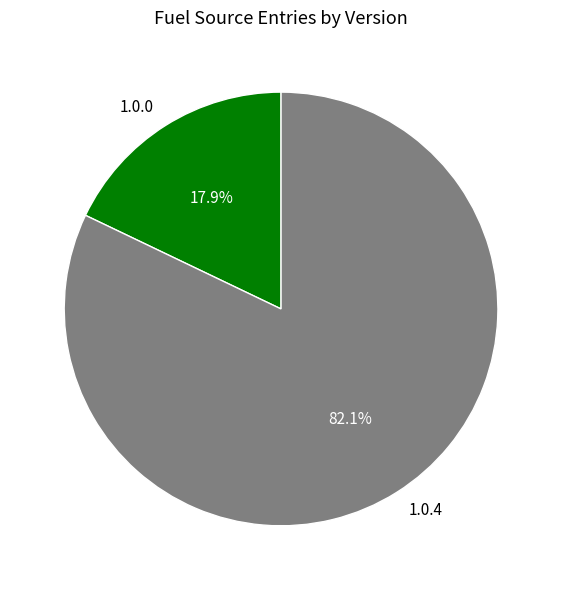

Count the number of slices in the pie.

2